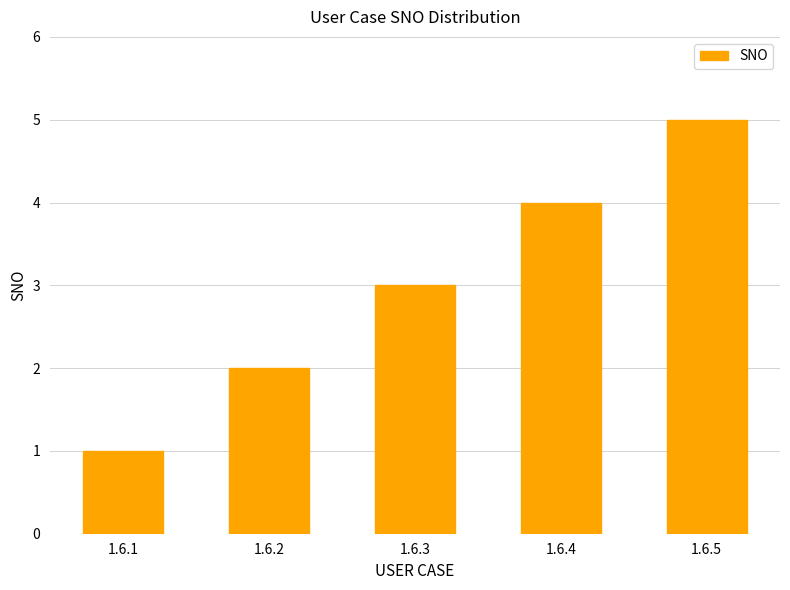

Between 1.6.5 and 1.6.1, which is larger?

1.6.5